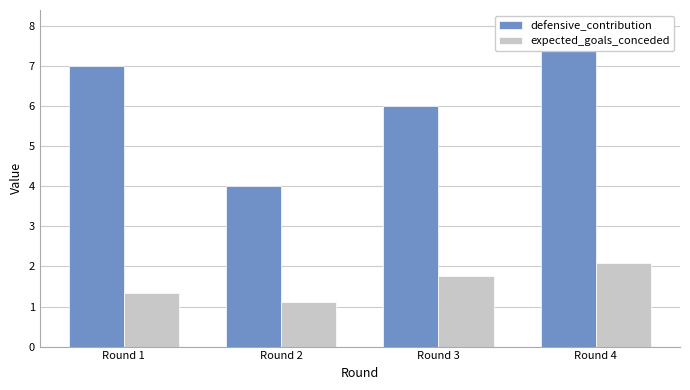

What is the average value of the defensive_contribution series?

6.2